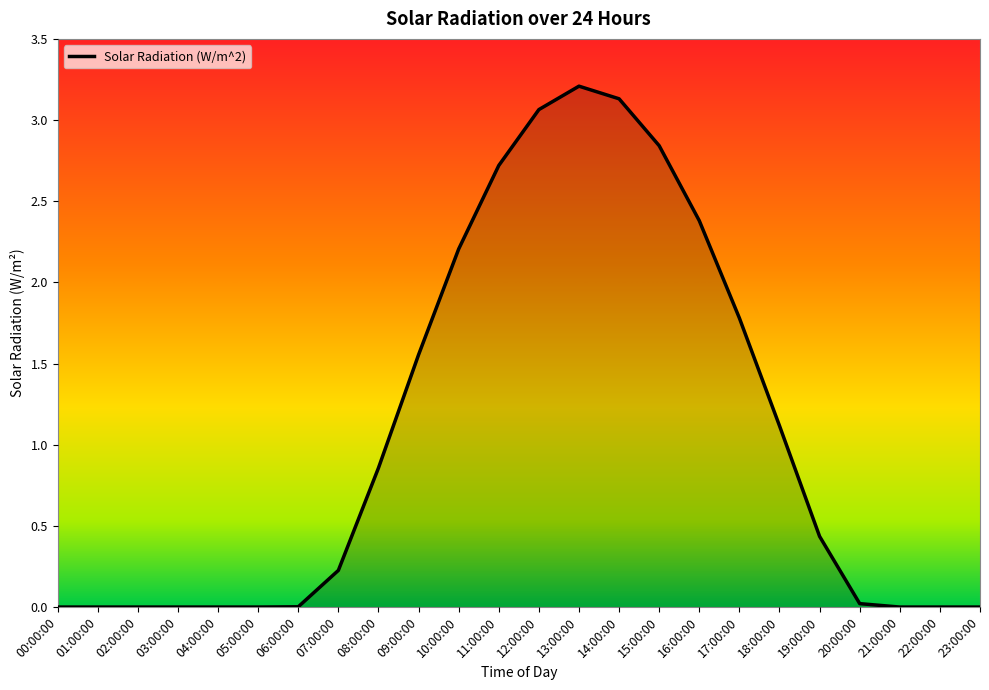

What is the change in value from 10:00:00 to 17:00:00?

-0.4